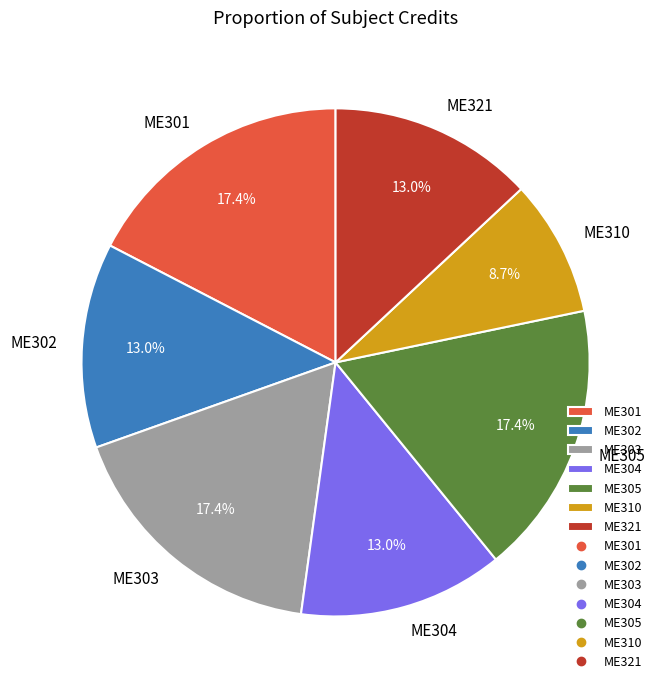

What portion of the pie excludes ME305?

82.6%